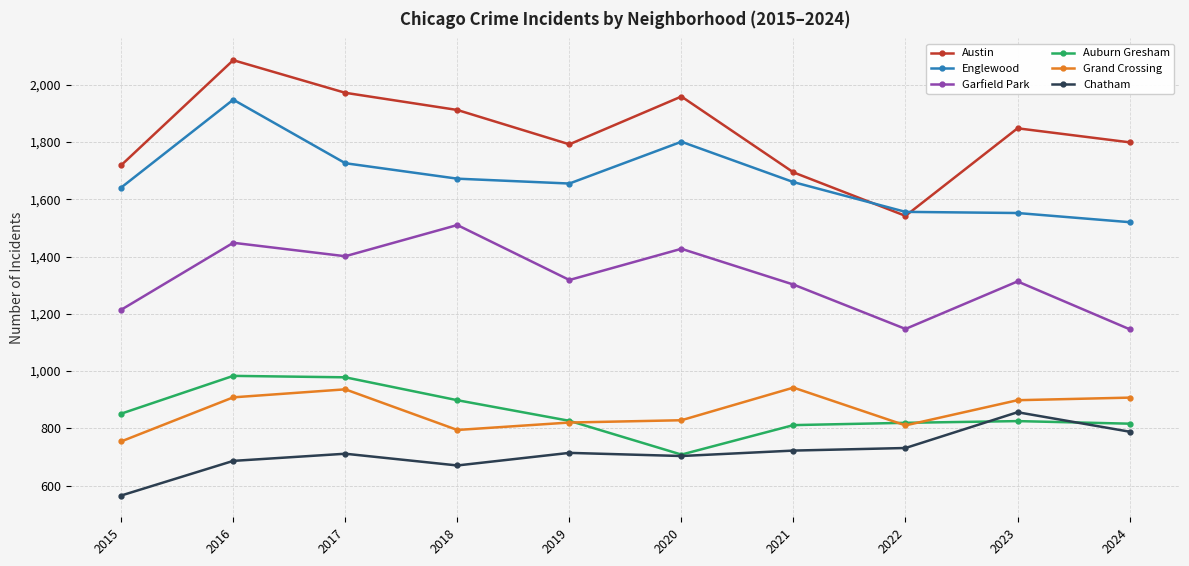

What is the sum of the Auburn Gresham values at 2015 and 2019?

1677